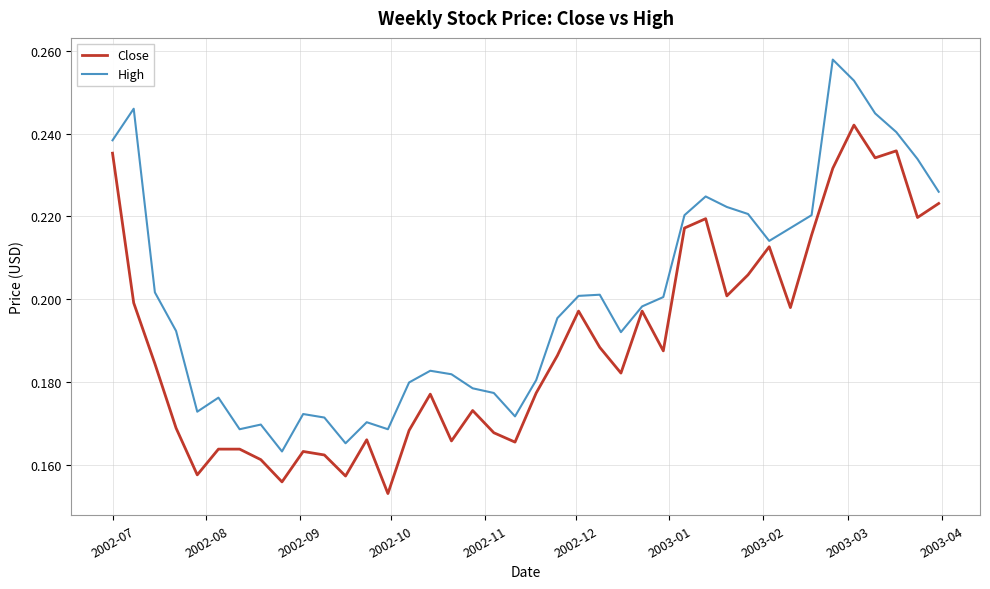

Rank the series by their maximum value, from lowest to highest.

Close, High